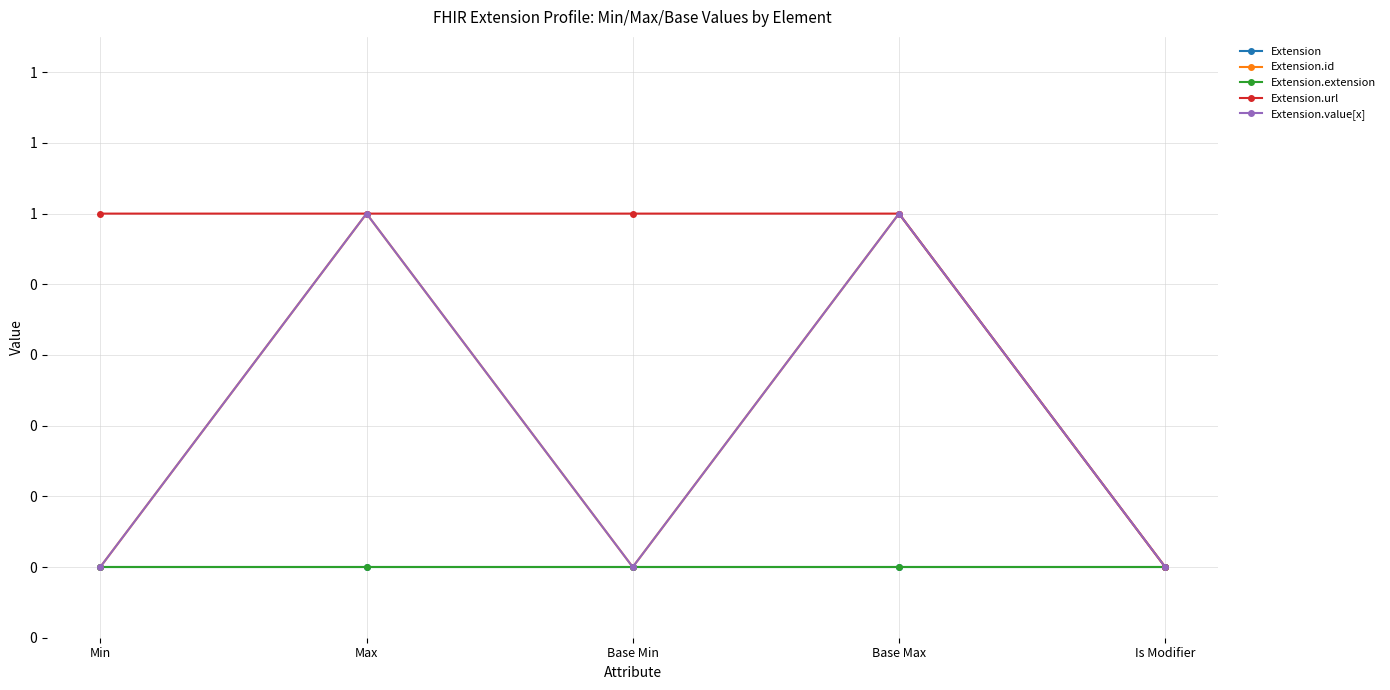

Is this an area chart (filled region under the line)?

No